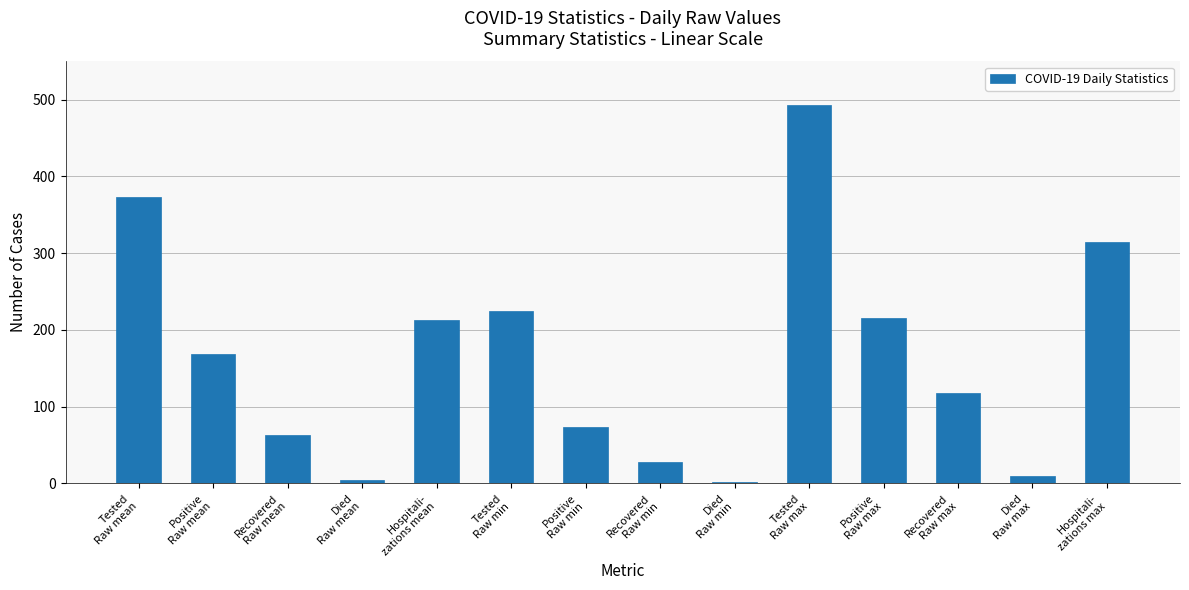

Which category has the highest value across all series?

Tested
Raw max